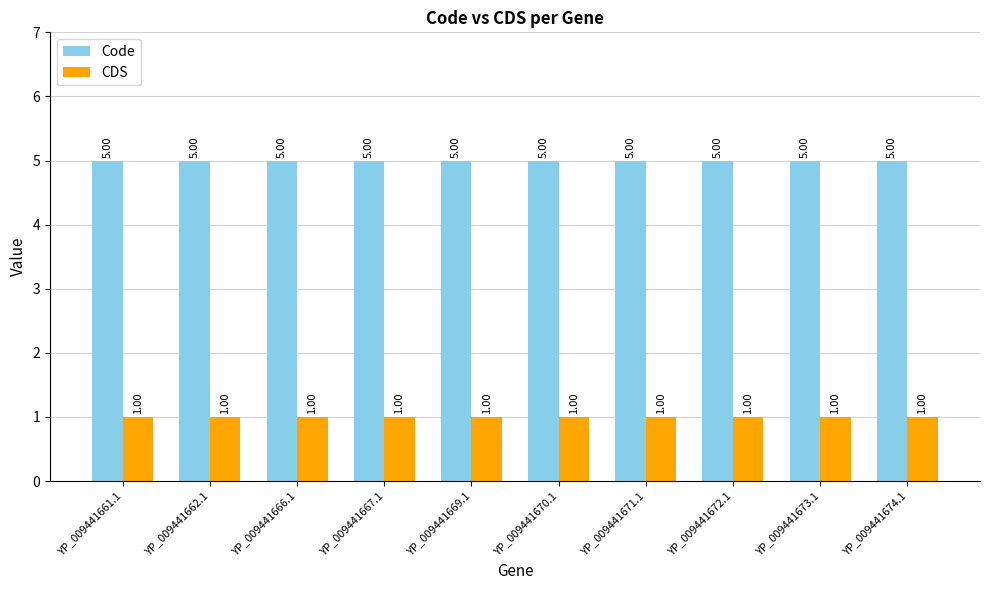

What is the label of the 8th bar from the right?

YP_009441666.1